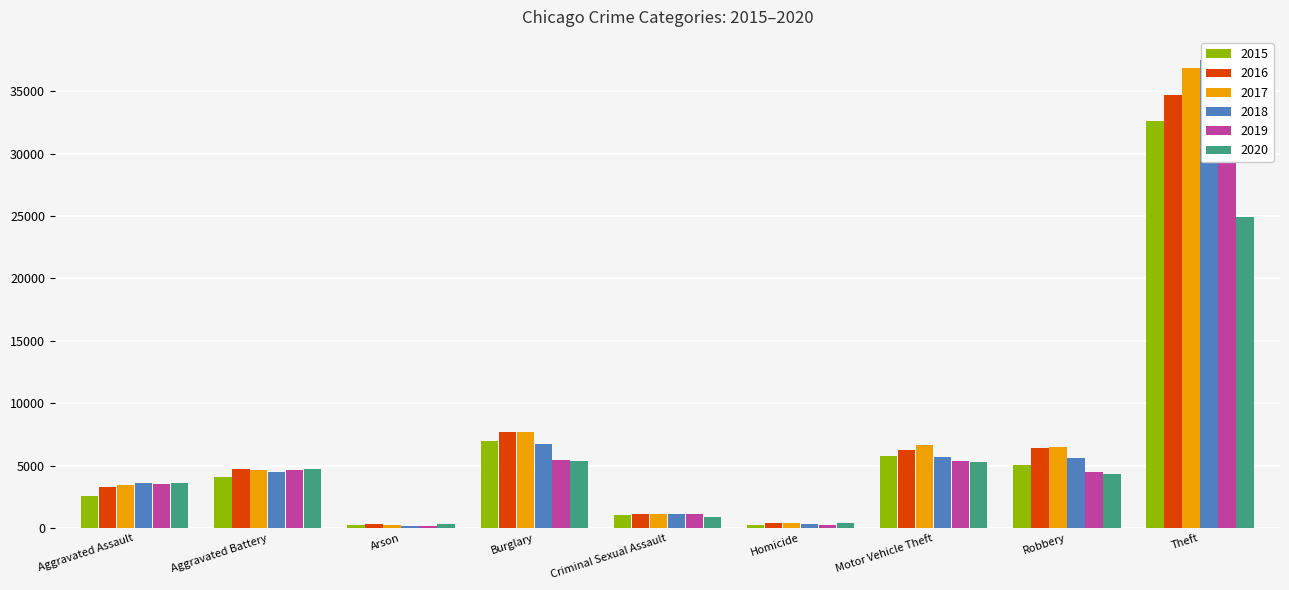

The 2017 series shows 6278 at Aggravated Battery. True or false?

False